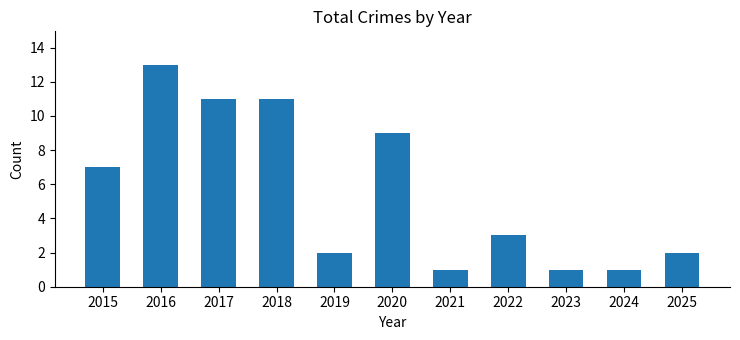

Reading left to right, list all the values displayed in this chart.

7	13	11	11	2	9	1	3	1	1	2